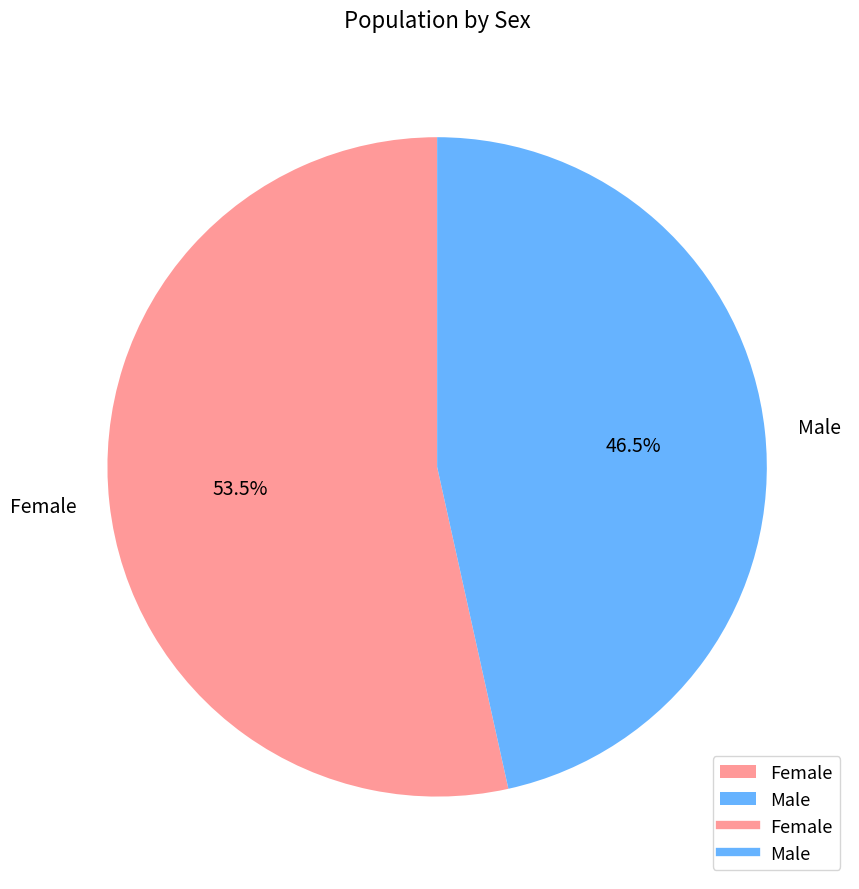

To the nearest percent, what is the difference between the largest and smallest slice percentages?

7%